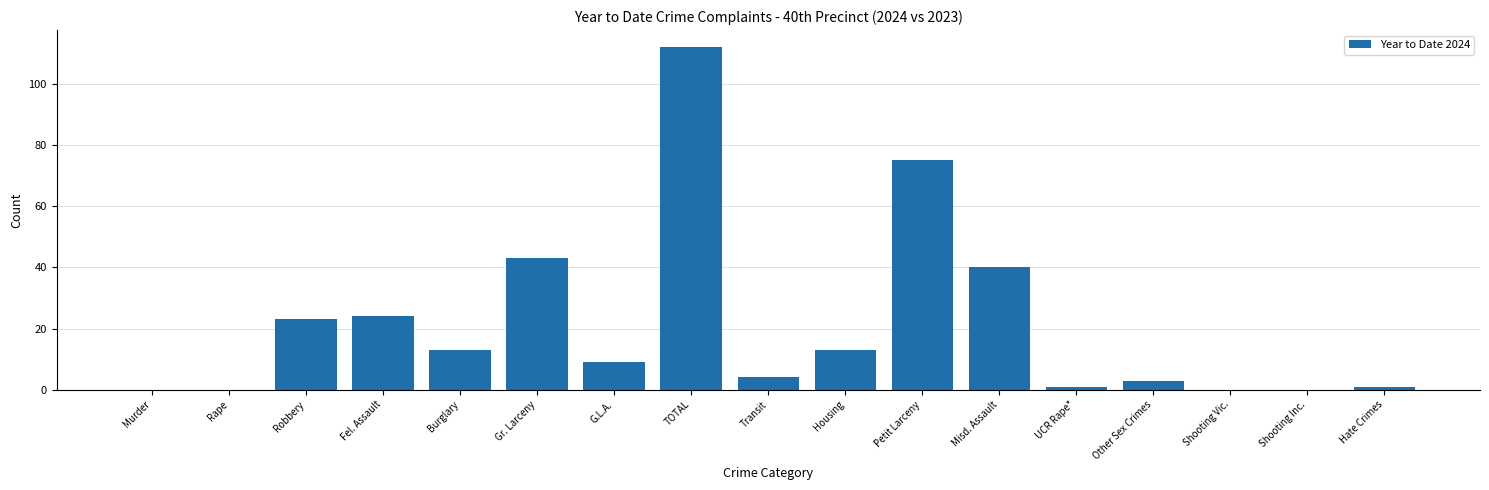

Reading right to left, what are all the values shown in this chart?

Hate Crimes=1	Shooting Inc.=0	Shooting Vic.=0	Other Sex Crimes=3	UCR Rape*=1	Misd. Assault=40	Petit Larceny=75	Housing=13	Transit=4	TOTAL=112	G.L.A.=9	Gr. Larceny=43	Burglary=13	Fel. Assault=24	Robbery=23	Rape=0	Murder=0